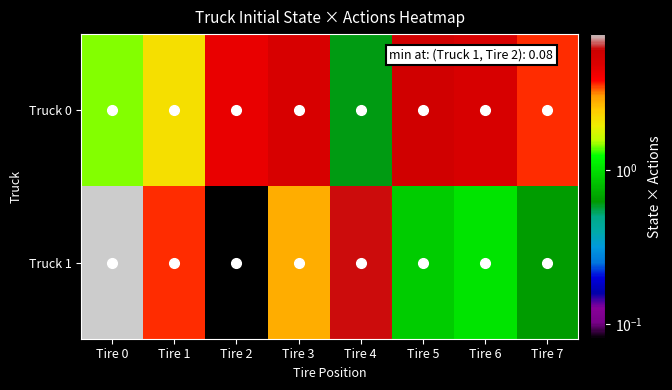

Between Tire 1 and Tire 5, which is larger?

Tire 5